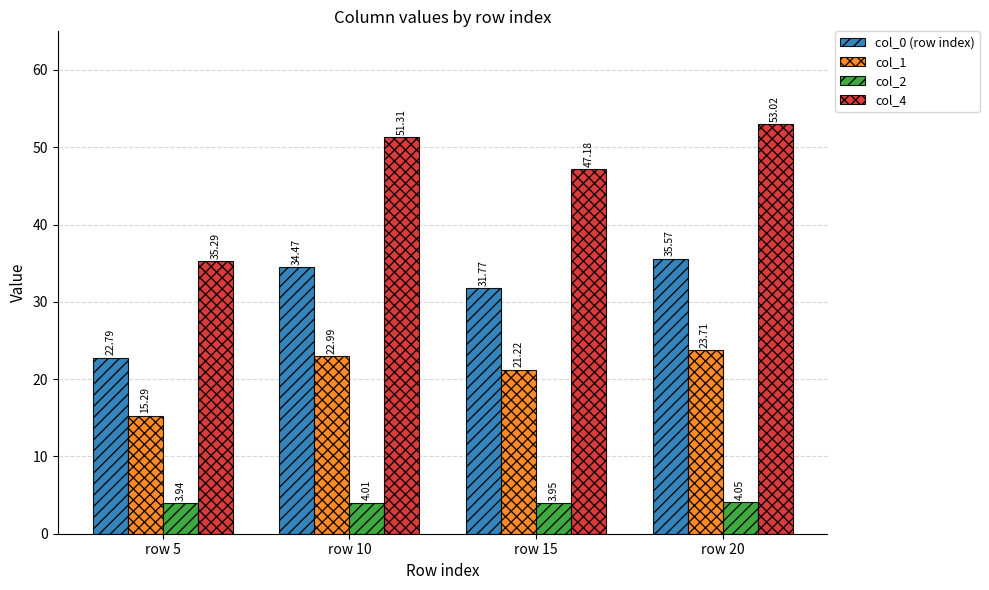

The value of col_4 at row 20 is 53.0. True or false?

True